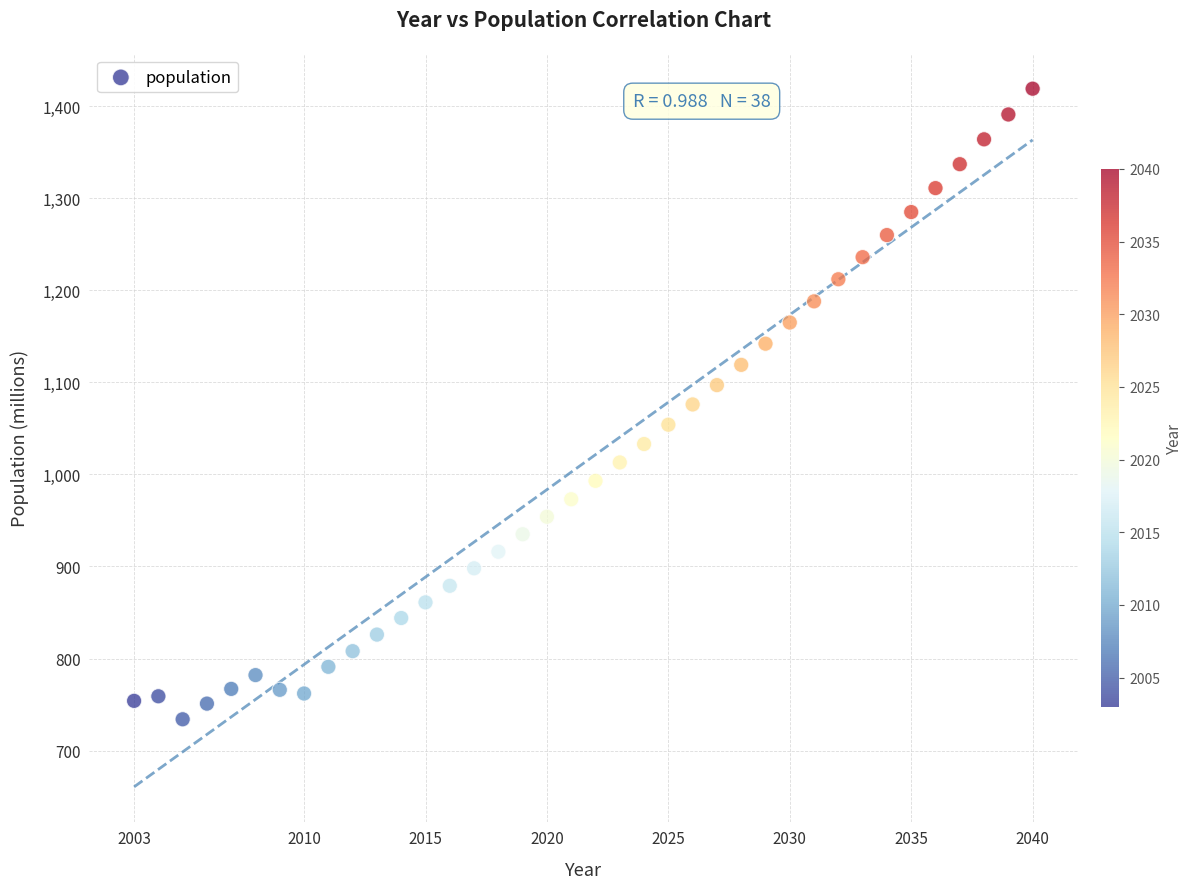

What is the range of Y values (max minus min)?

685